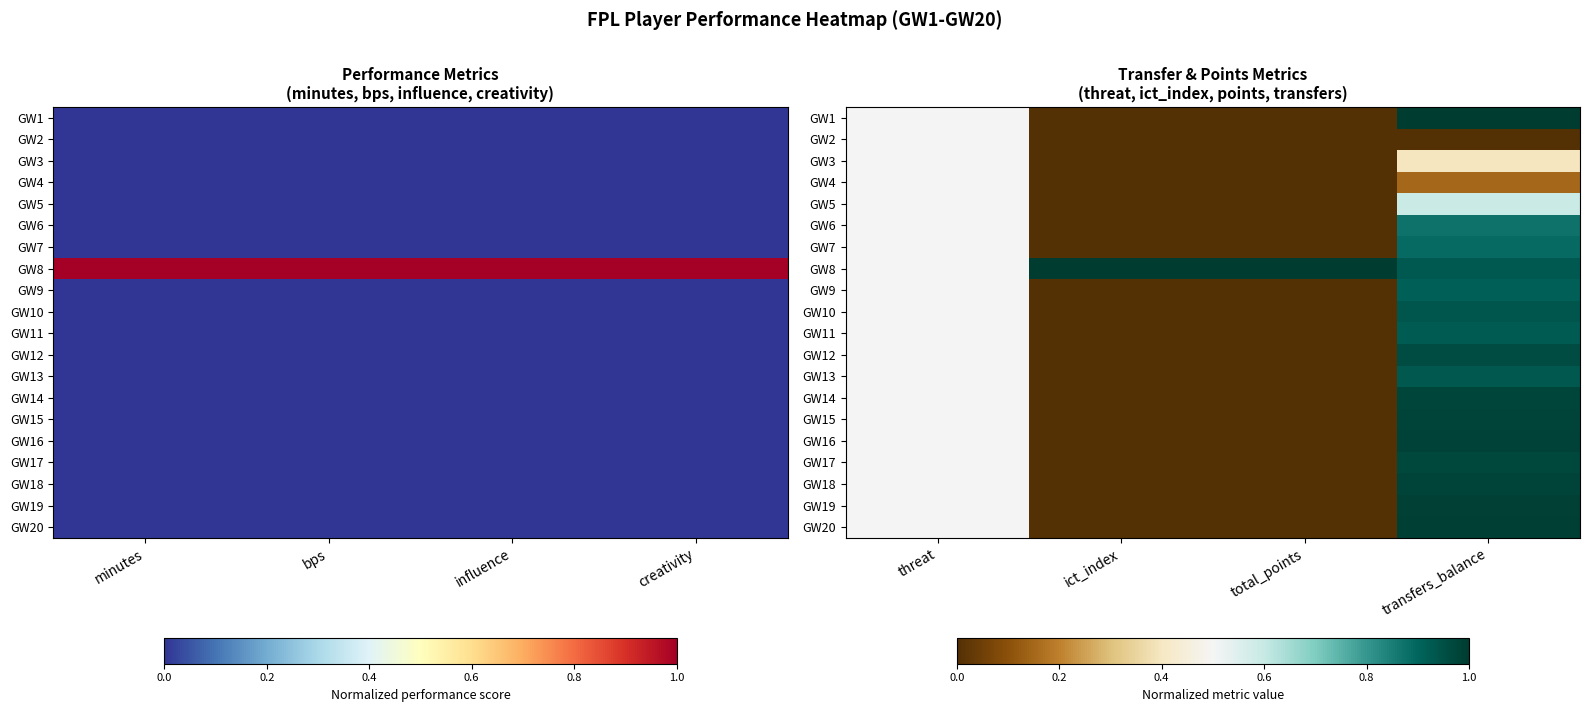

True or false: GW6 has a value of 0.3 at threat.

False